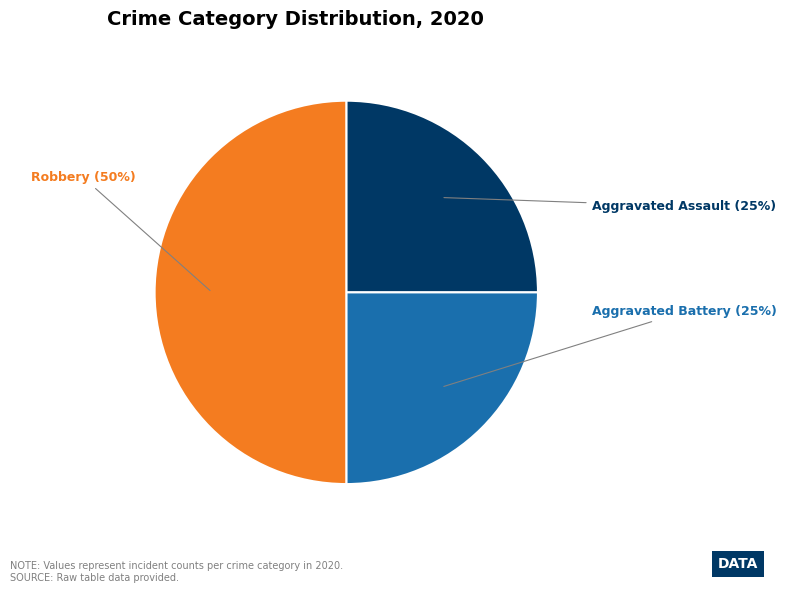

Count the number of slices in the pie.

3